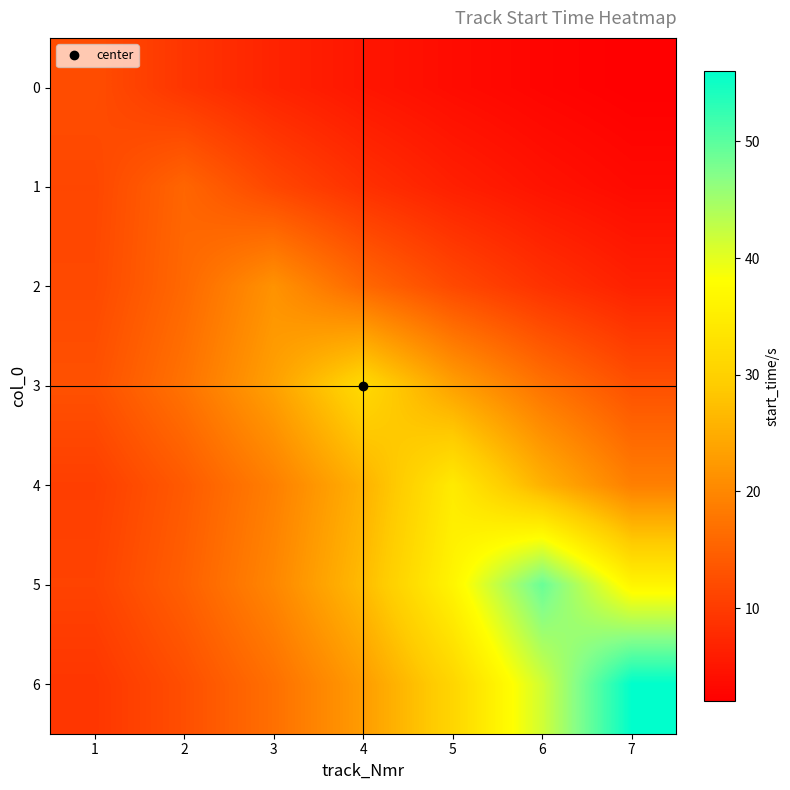

Reading left to right, transcribe all the data shown in this chart.

0: 1=12.4	2=9.2	3=6.8	4=5.0	5=3.7	6=2.8	7=2.0
1: 1=11.5	2=15.6	3=11.5	4=8.5	5=6.3	6=4.7	7=3.5
2: 1=11.8	2=16.0	3=21.5	4=16.0	5=11.8	6=8.8	7=6.5
3: 1=12.8	2=17.3	3=23.4	4=31.6	5=23.4	6=17.3	7=12.8
4: 1=10.4	2=14.0	3=19.0	4=25.6	5=34.5	6=25.6	7=19.0
5: 1=10.9	2=14.8	3=19.9	4=26.9	5=36.3	6=49.0	7=36.3
6: 1=9.3	2=12.5	3=16.9	4=22.8	5=30.8	6=41.5	7=56.1